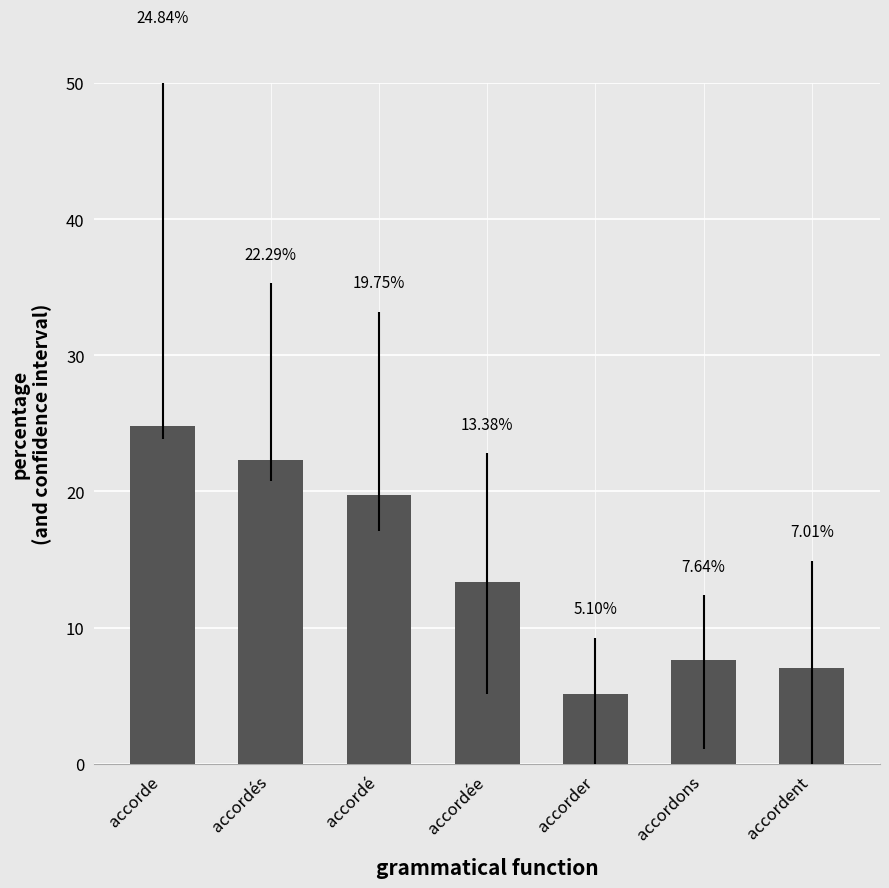

List the labels in order of value, largest first.

accorde, accordés, accordé, accordée, accordons, accordent, accorder